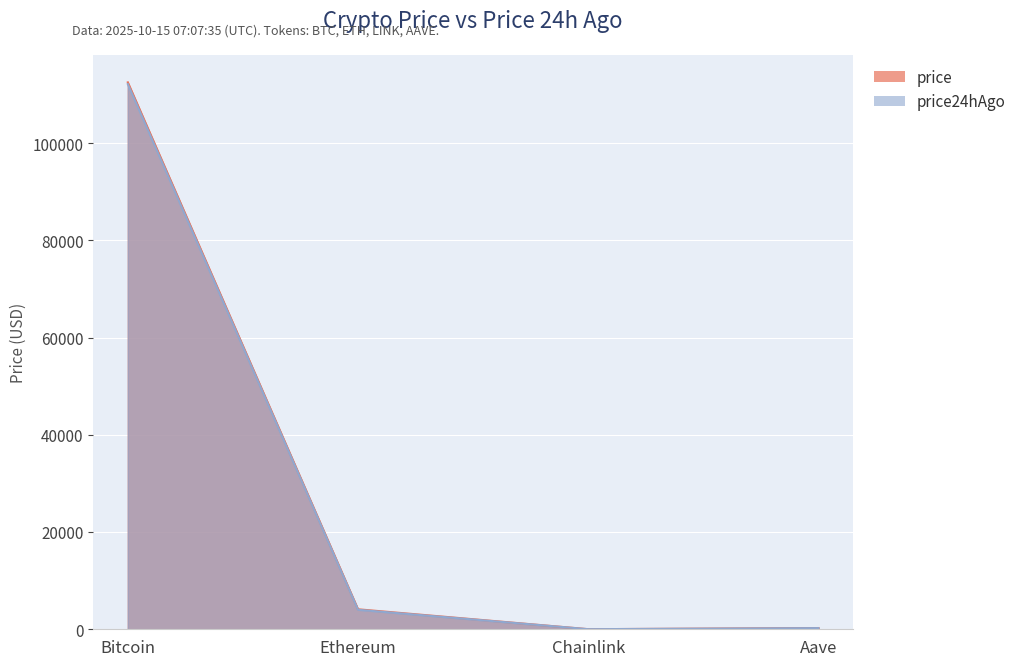

True or false: price24hAgo and price intersect in this chart.

False